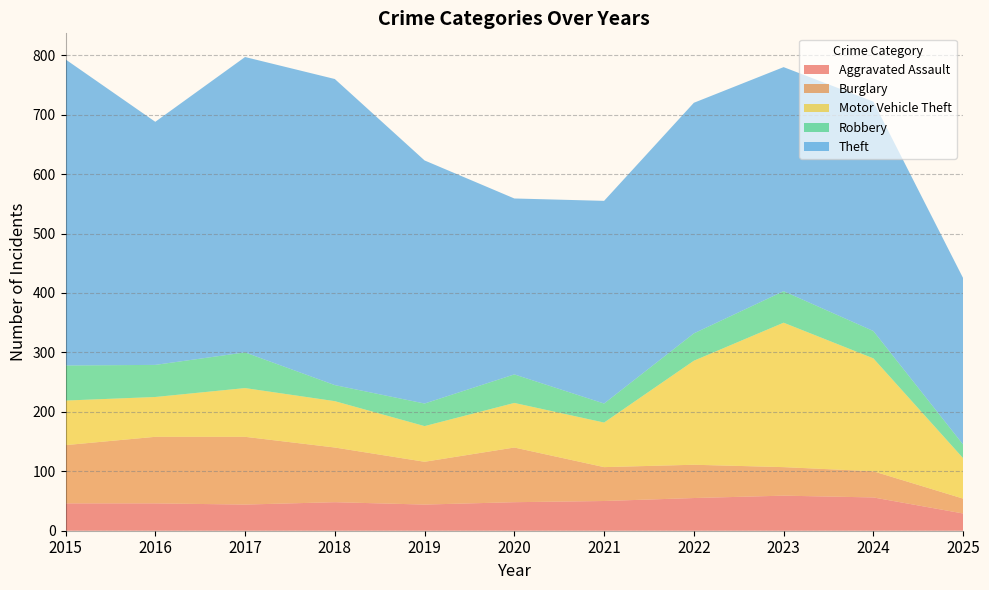

Reading left to right, list all the values displayed in this chart.

Aggravated Assault: 46	46	44	48	44	48	50	55	59	56	29
Burglary: 98	112	114	92	72	92	57	56	48	44	25
Motor Vehicle Theft: 75	67	82	78	60	75	75	175	243	190	68
Robbery: 59	54	60	27	38	48	32	46	53	46	23
Theft: 515	409	497	515	409	296	341	388	377	386	280